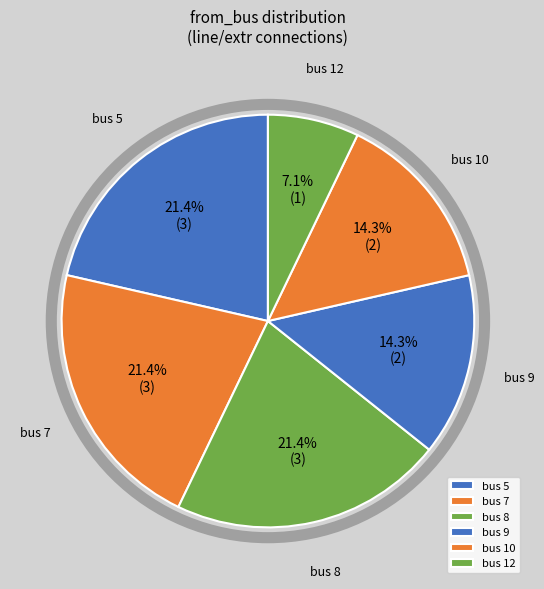

How much of the chart is everything except bus 7?

78.6%